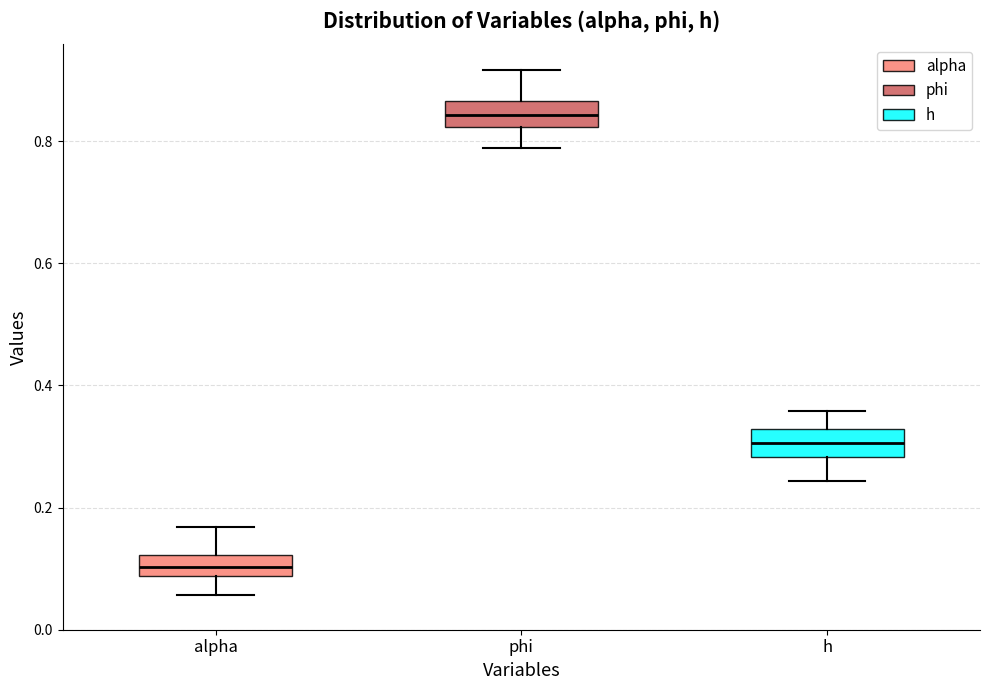

Reading left to right, transcribe this box plot: for each box, give where its median line is, the range the box spans, and where its two whiskers end, as read against the y-axis. The values are not printed on the chart, so give them approximately, as read against the axis.

alpha: median 0.10, box 0.08 to 0.12, whiskers 0.06 to 0.16
phi: median 0.84, box 0.82 to 0.86, whiskers 0.78 to 0.92
h: median 0.30, box 0.28 to 0.32, whiskers 0.24 to 0.36